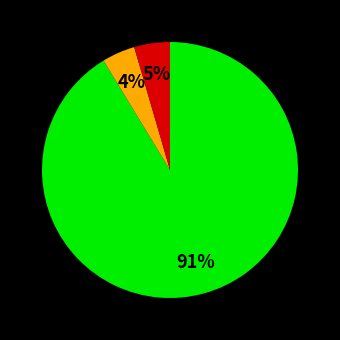

Is there a majority slice in this chart?

Yes